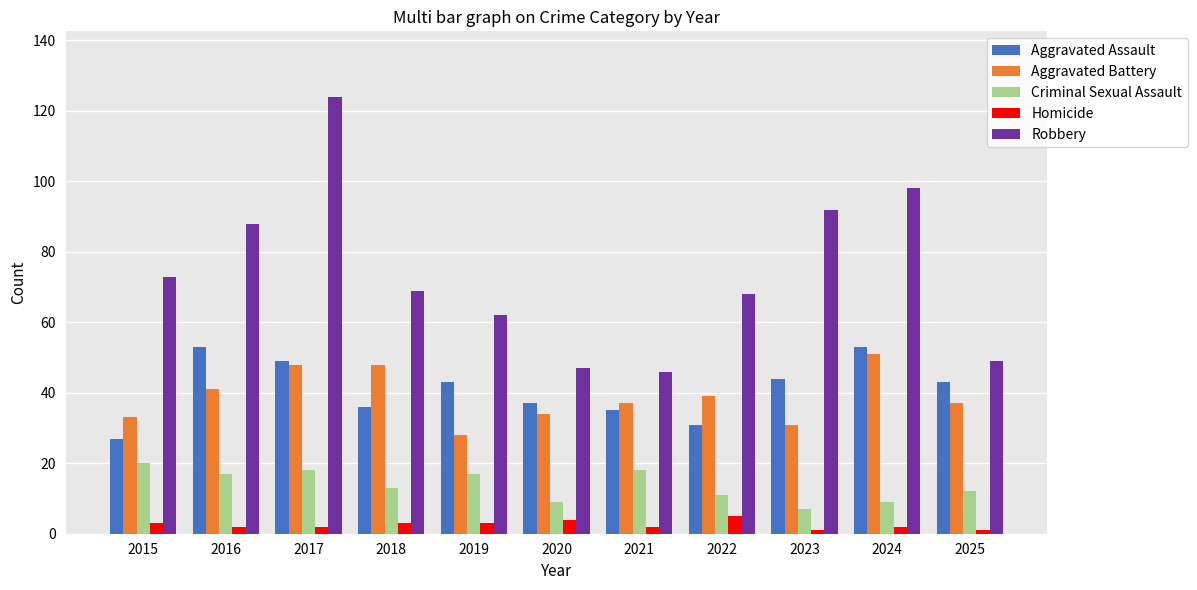

What is the average value of the Aggravated Battery series?

39